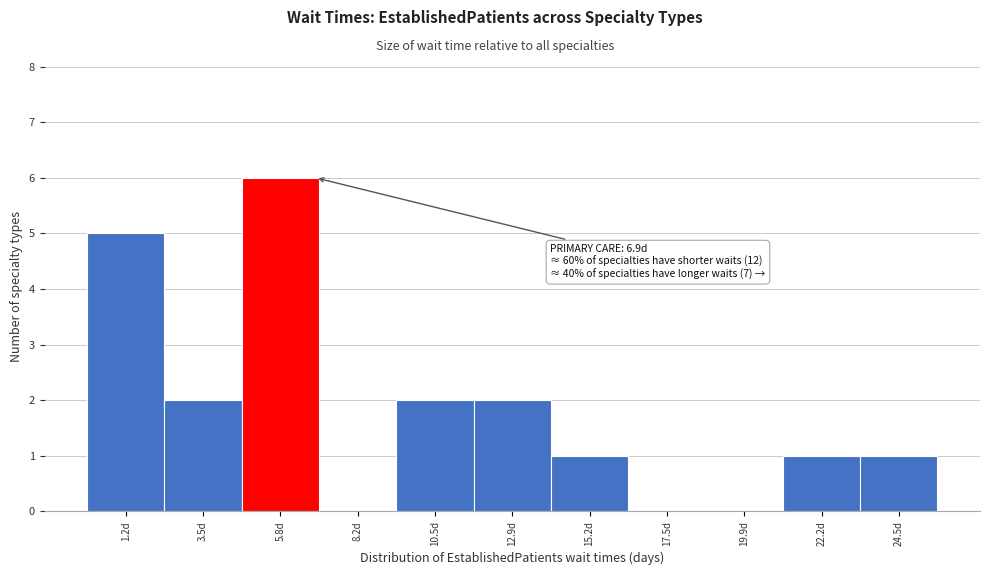

Over which range of the x-axis is the bar tallest?

4.5 to 7.0